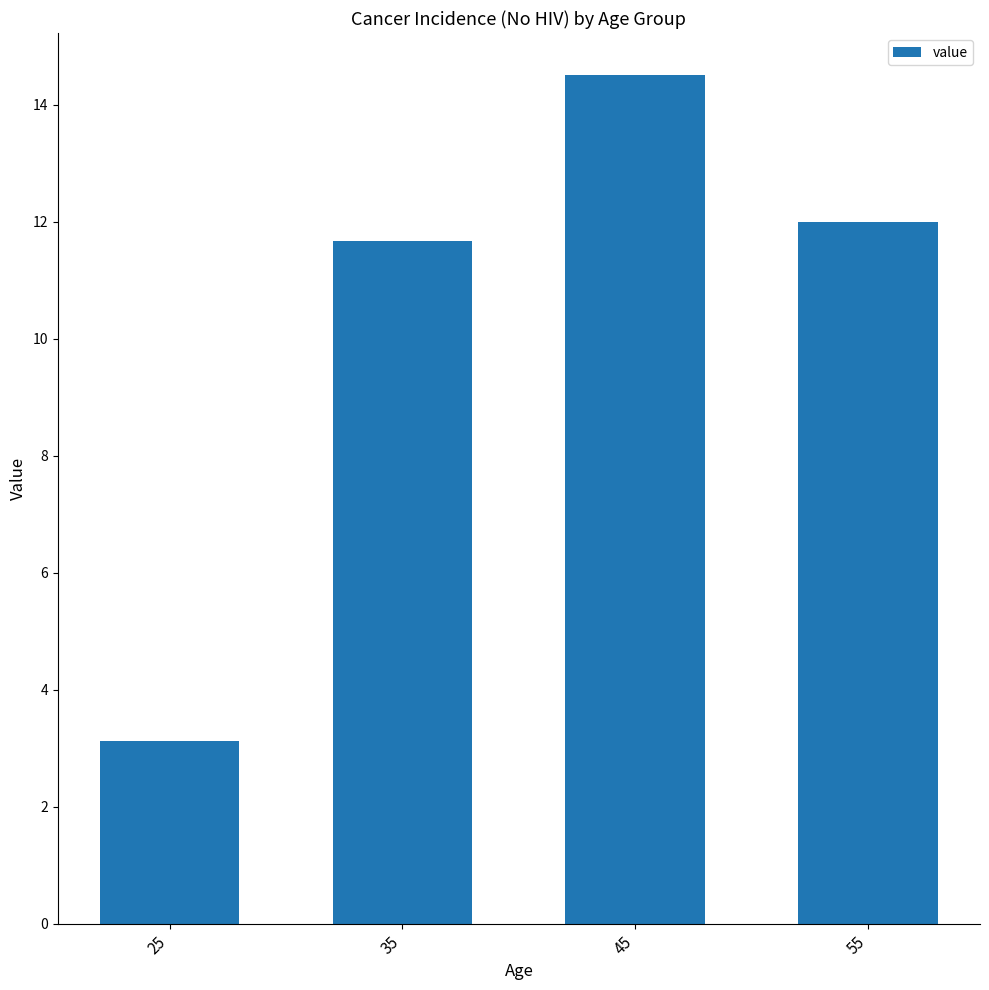

What is the value of the 4th bar from the left?

12.0